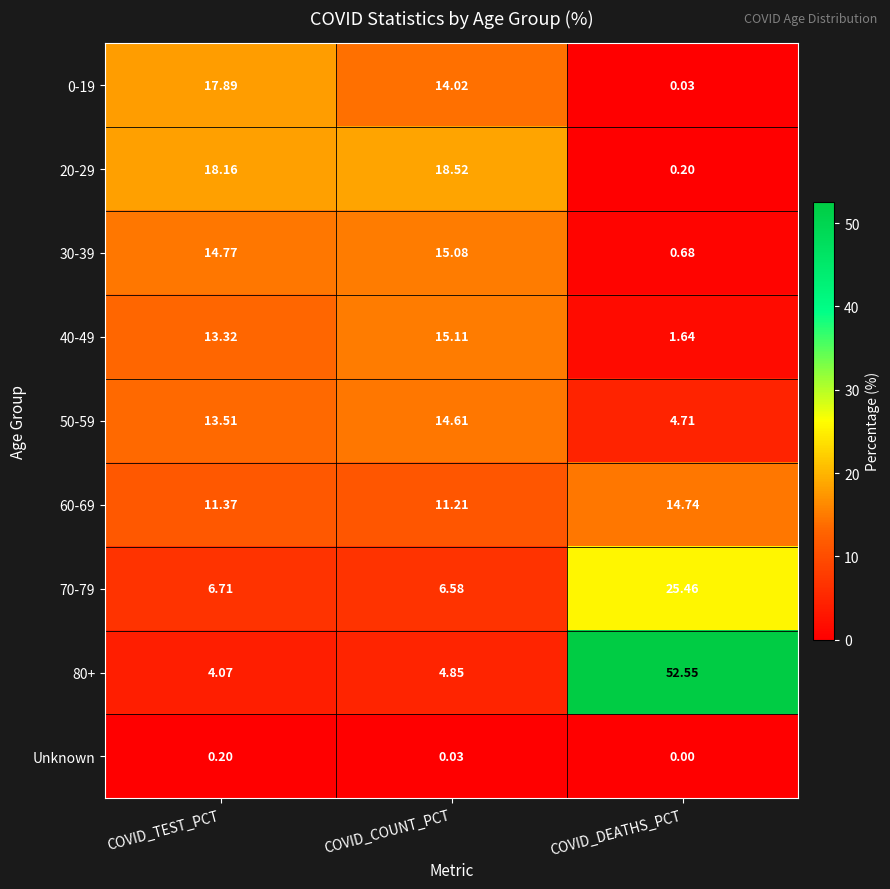

Is the value of 60-69 at COVID_DEATHS_PCT greater than the value of 80+ at COVID_DEATHS_PCT?

No